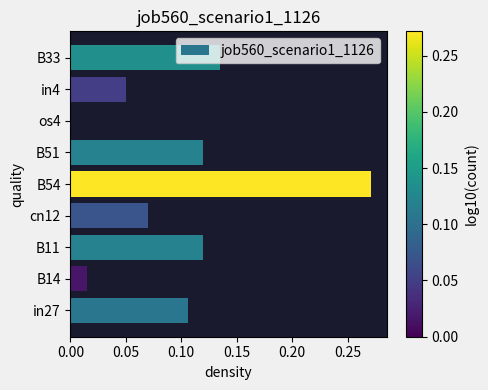

Is it true that the value at cn12 is 0.0?

False